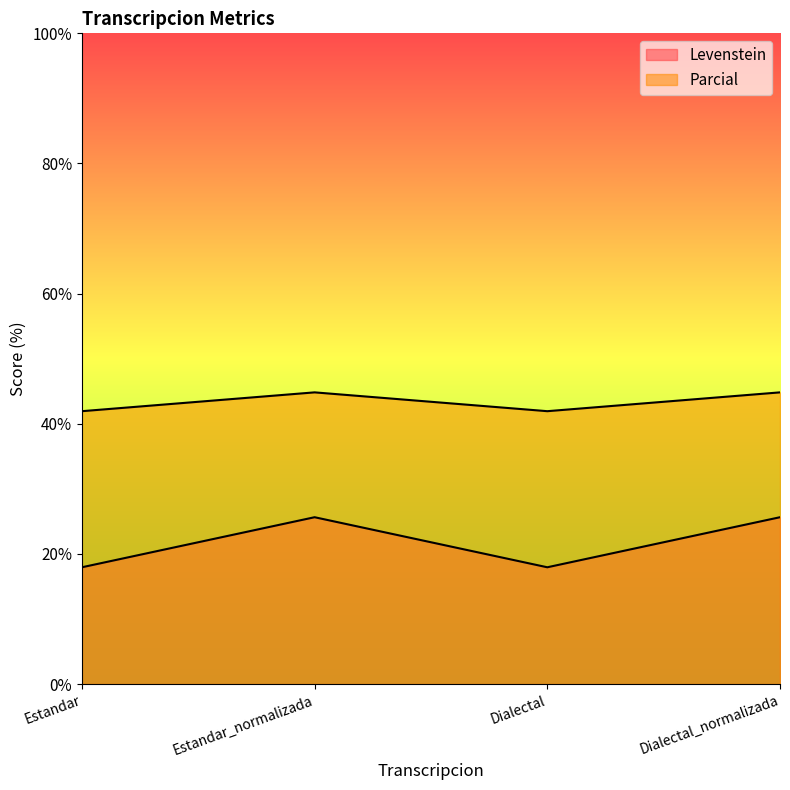

What is the total value across all series at Dialectal_normalizada?

70.5